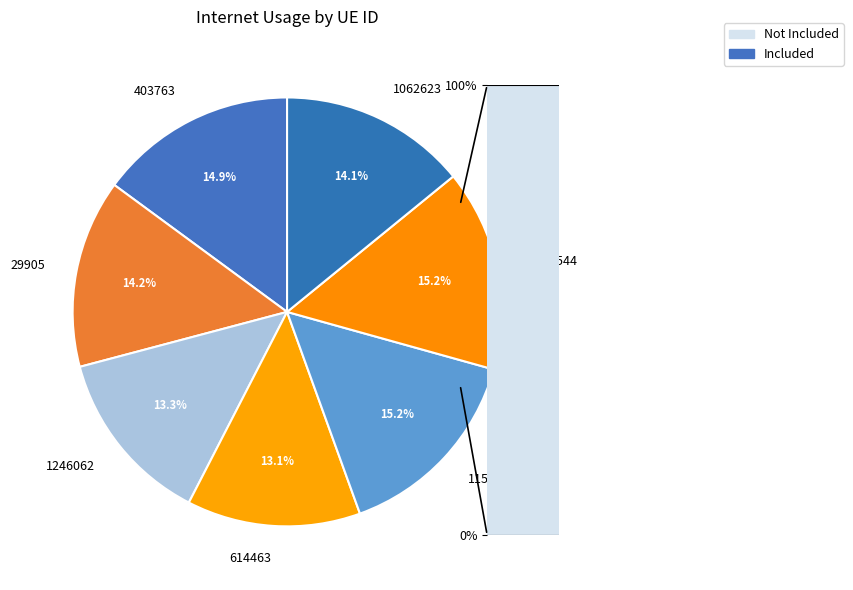

To the nearest percent, what is the difference between the 1246062 and 29905 slice percentages?

1%